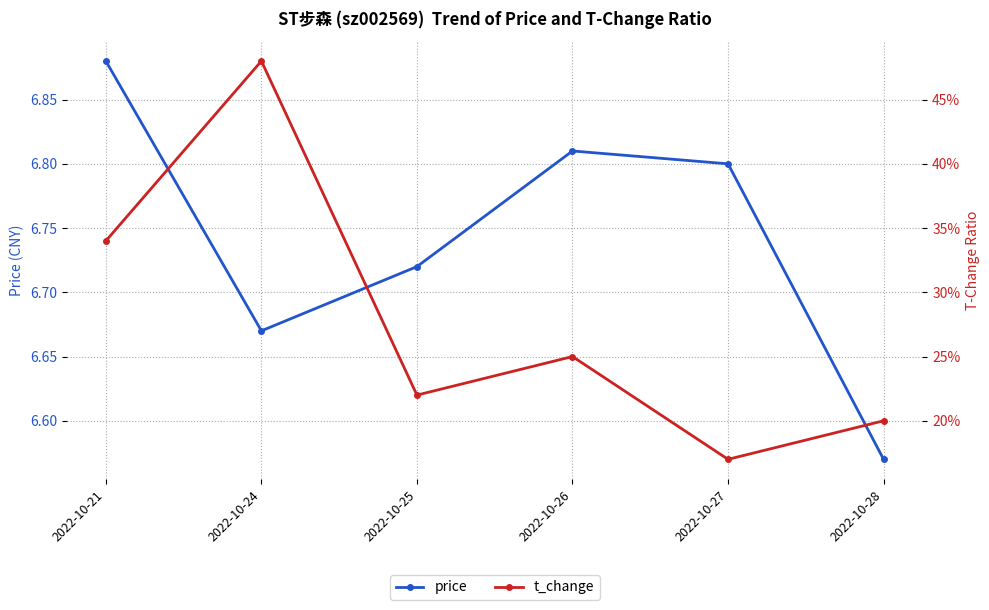

How many categories are shown in the chart?

6